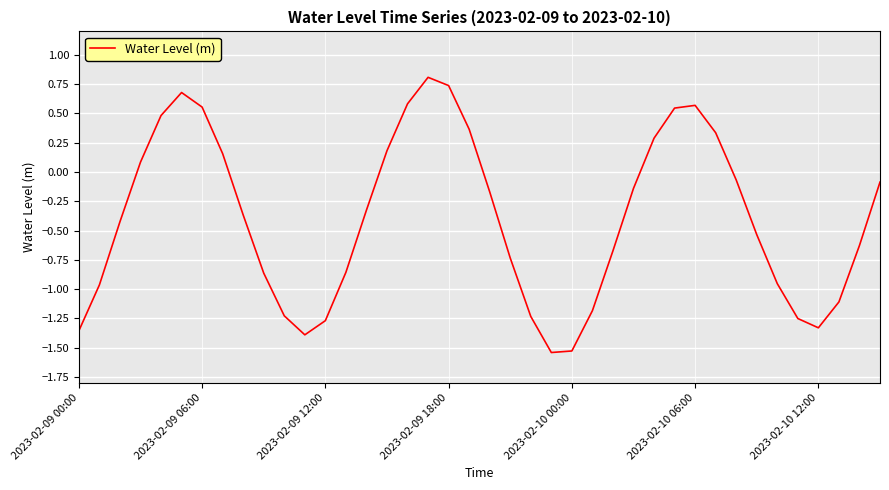

True or false: there are more than 0 points higher than both neighbors.

True